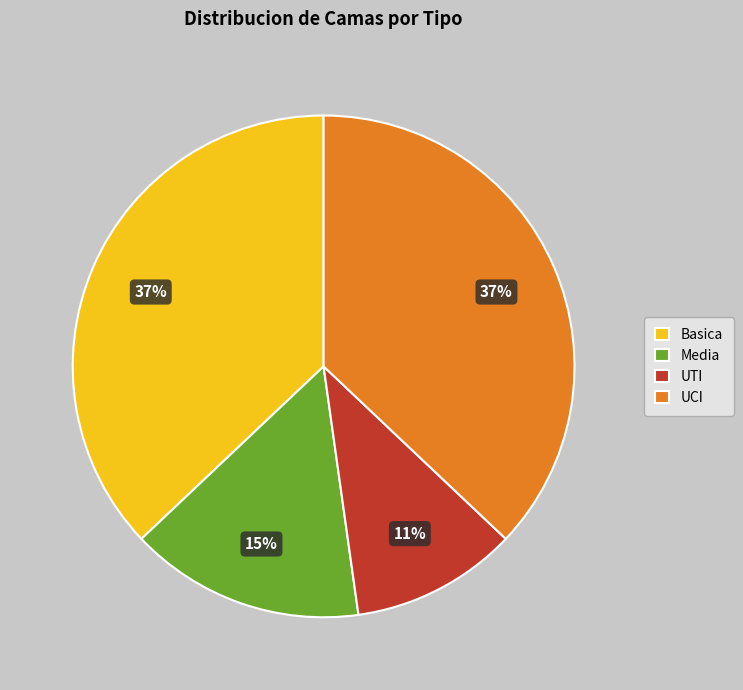

What is the smallest slice in the pie chart?

UTI